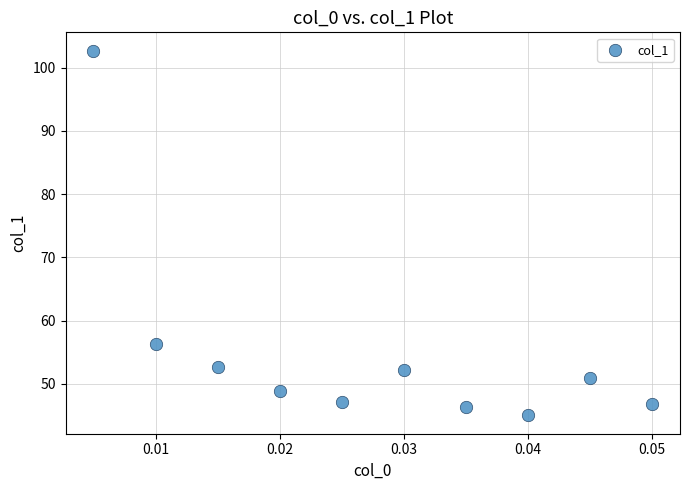

What is the range of Y values (max minus min)?

57.7